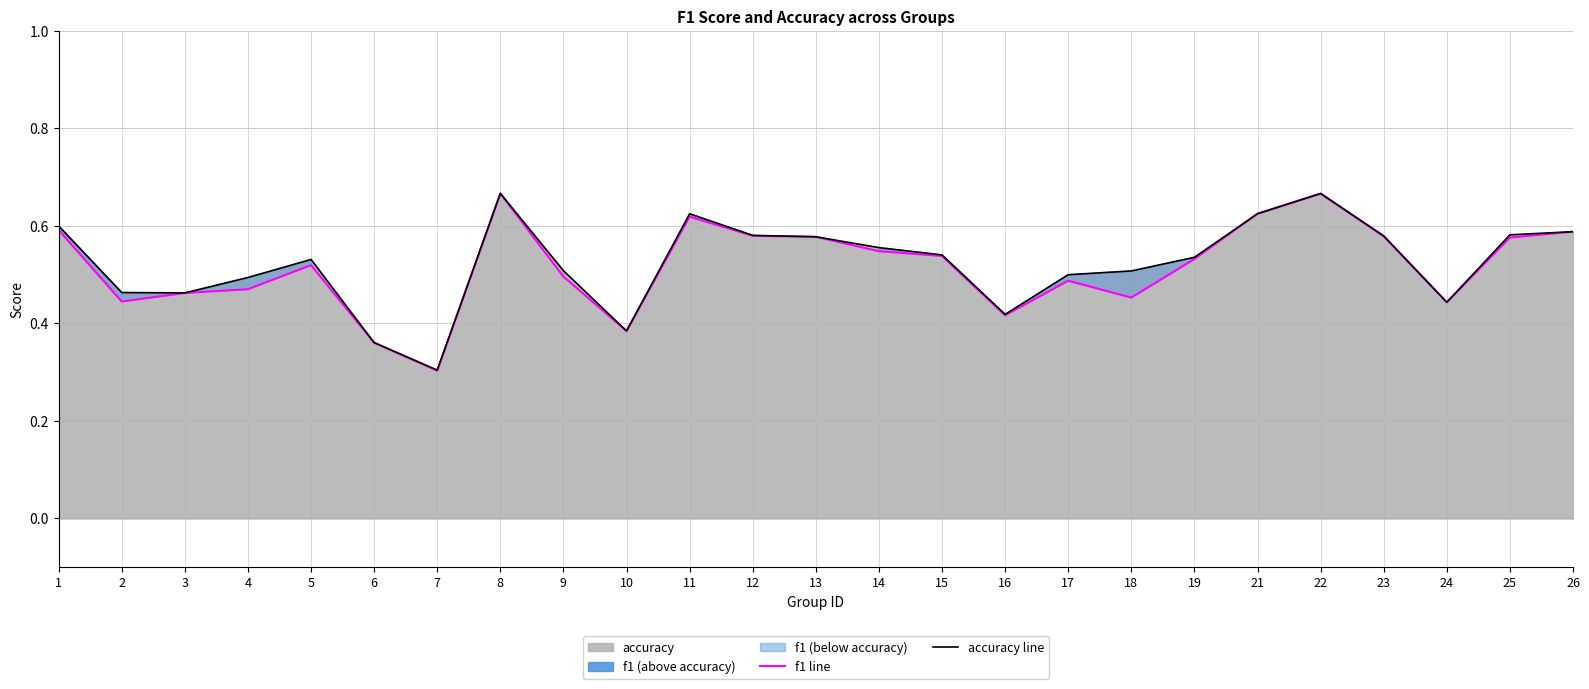

What is the sum of the accuracy line values at 11 and 19?

1.2